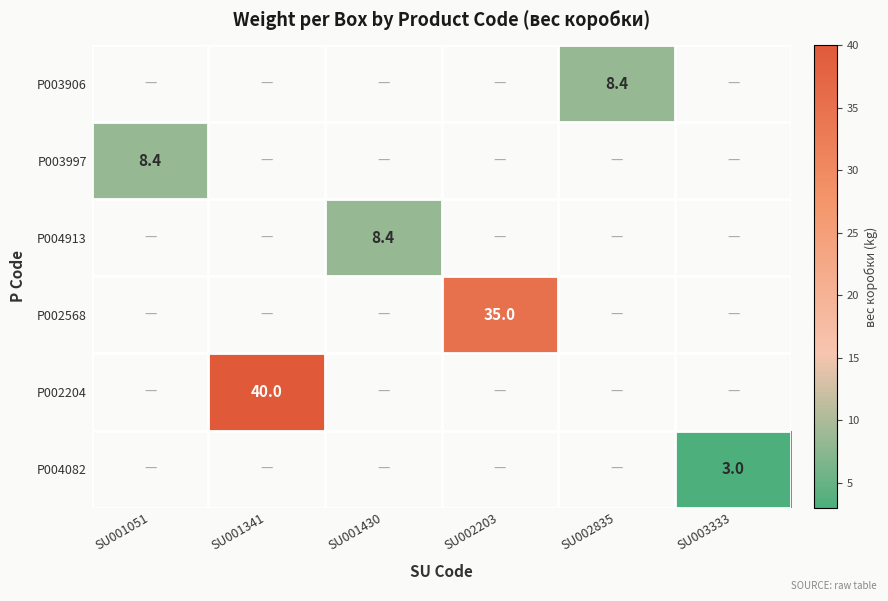

True or false: P004913 has a value of 2.7 at SU001430.

False